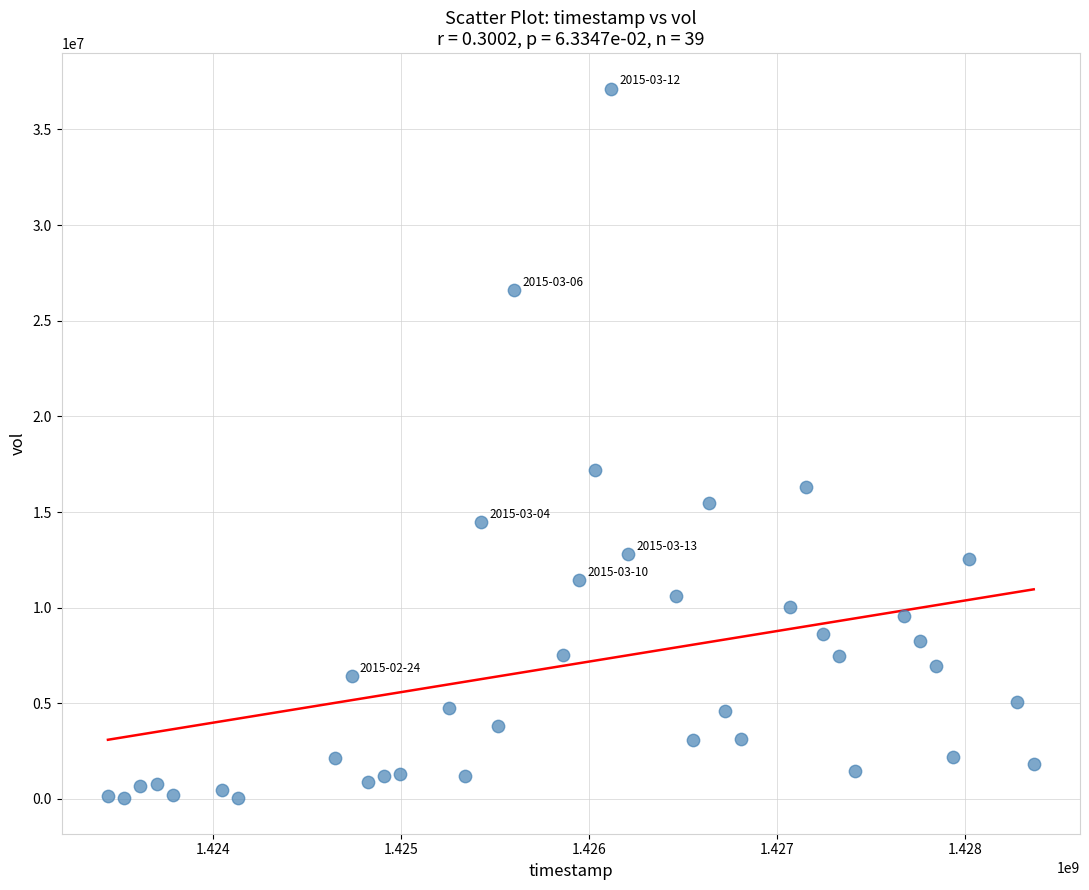

What is the range of Y values (max minus min)?

37102200